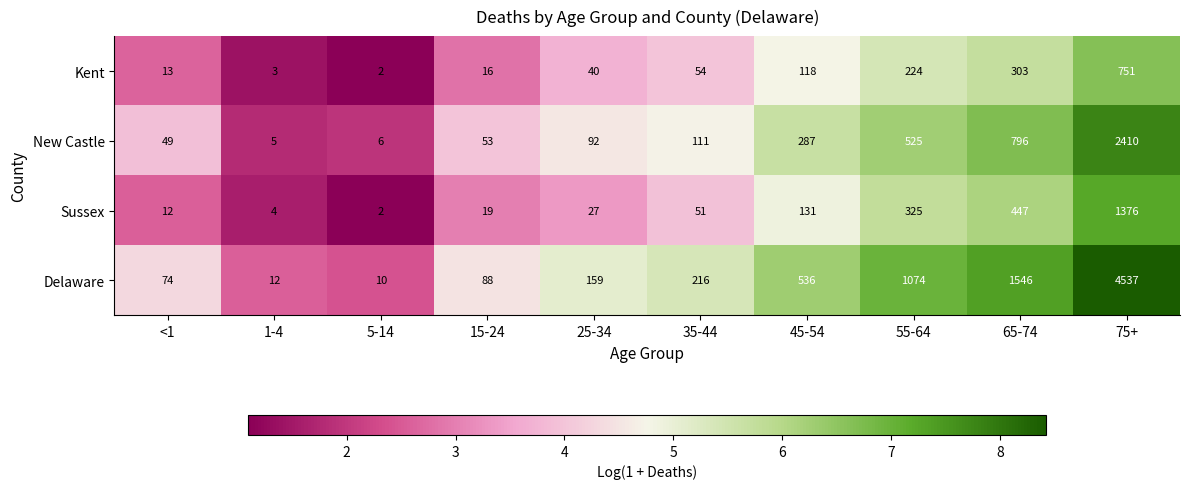

At 15-24, list the series in order from smallest to largest.

Kent, Sussex, New Castle, Delaware